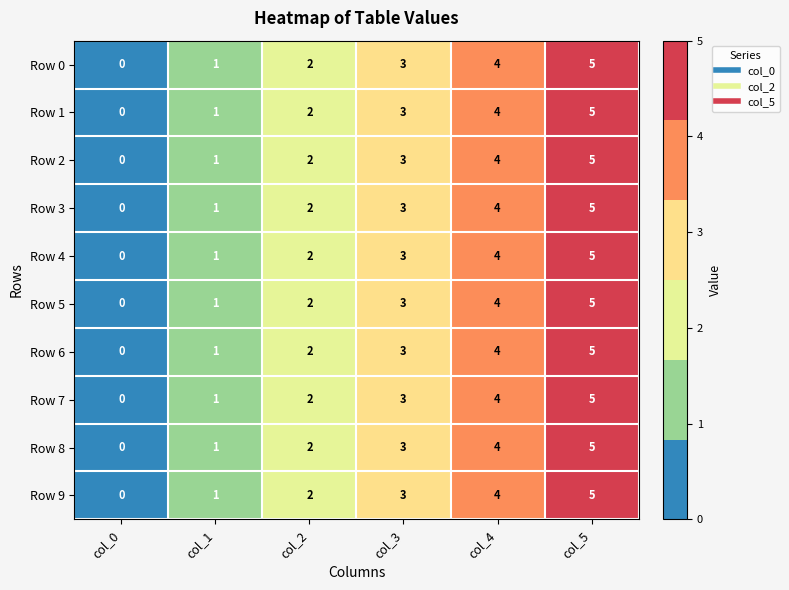

What is the greatest value displayed?

5